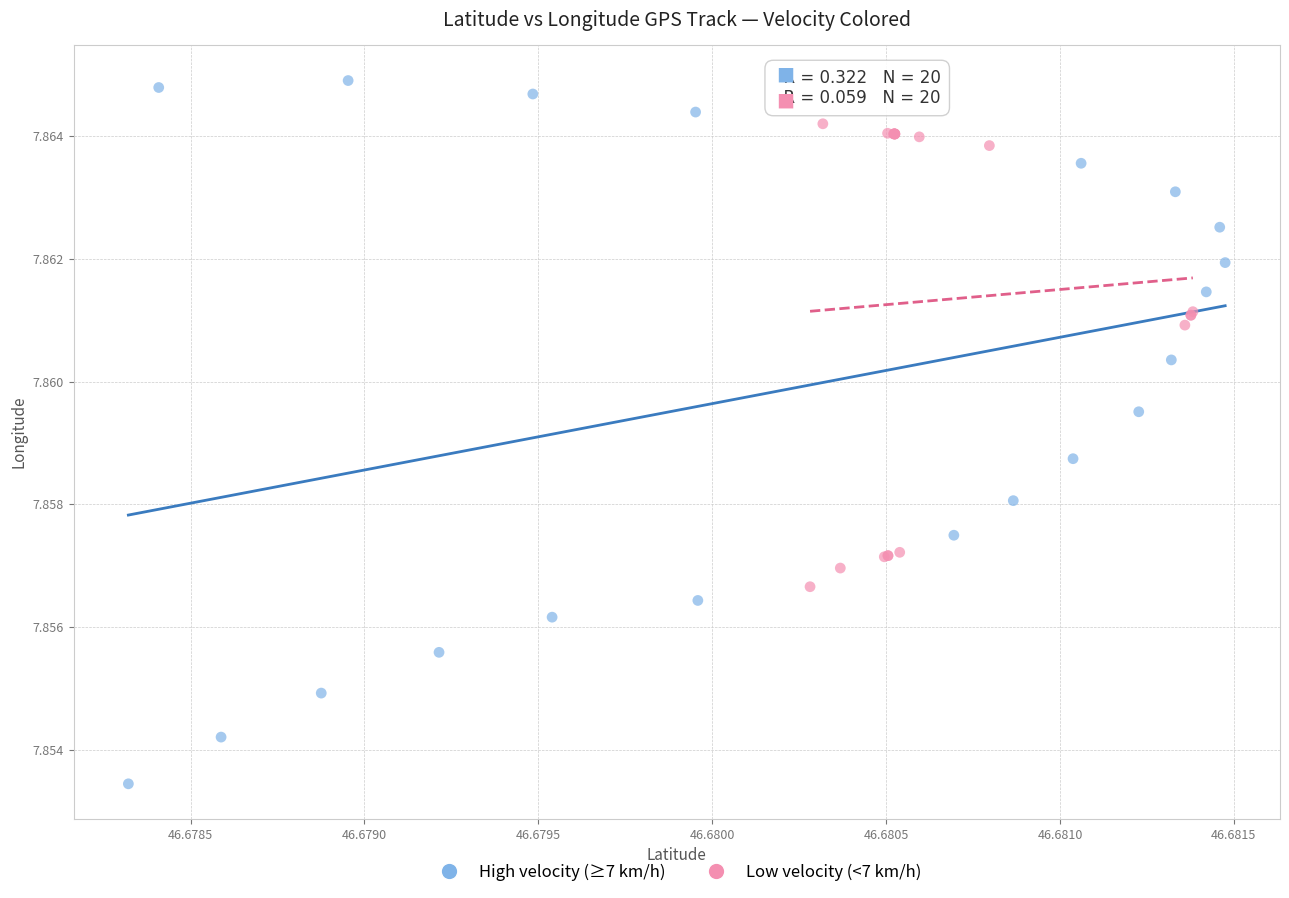

Which series has the widest spread of Y values?

High velocity (≥7 km/h)